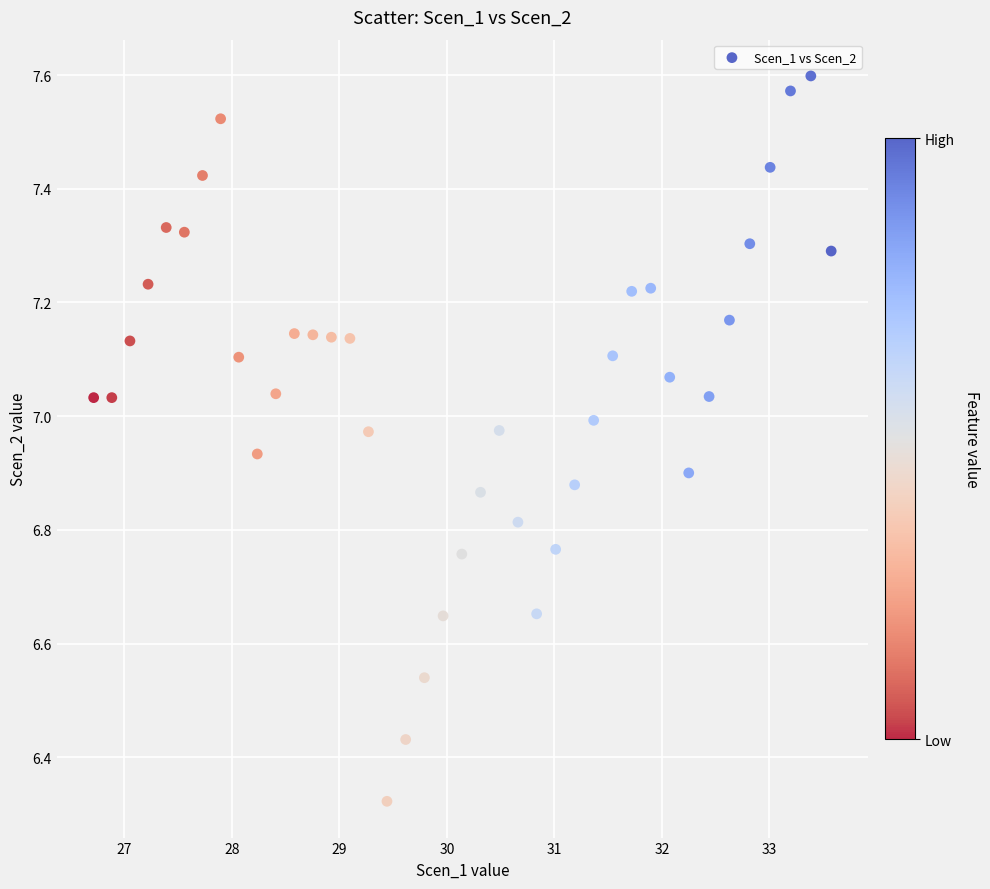

What is the range of Y values (max minus min)?

1.3